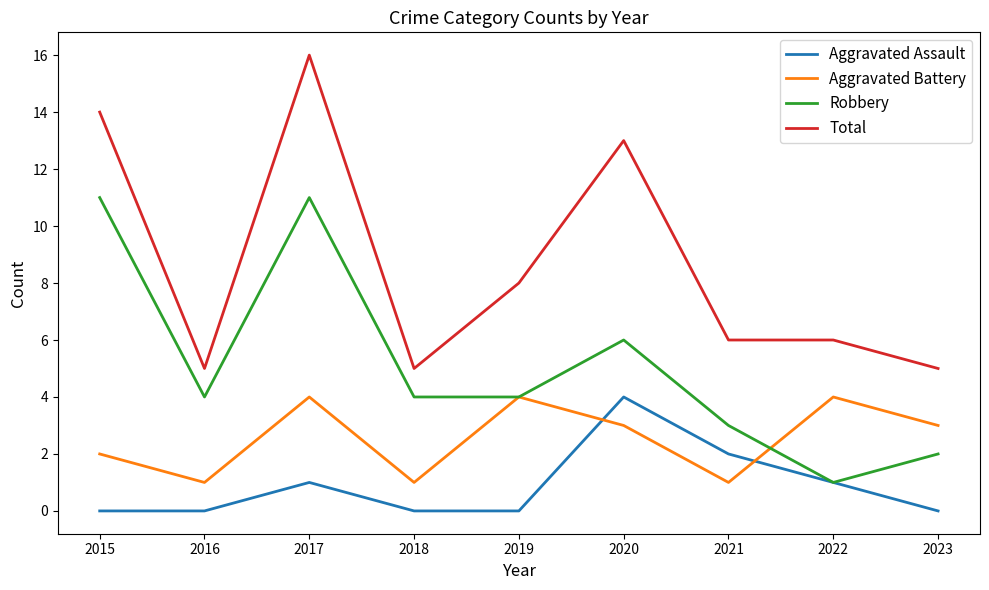

The Aggravated Assault series shows 0 at 2018. True or false?

True